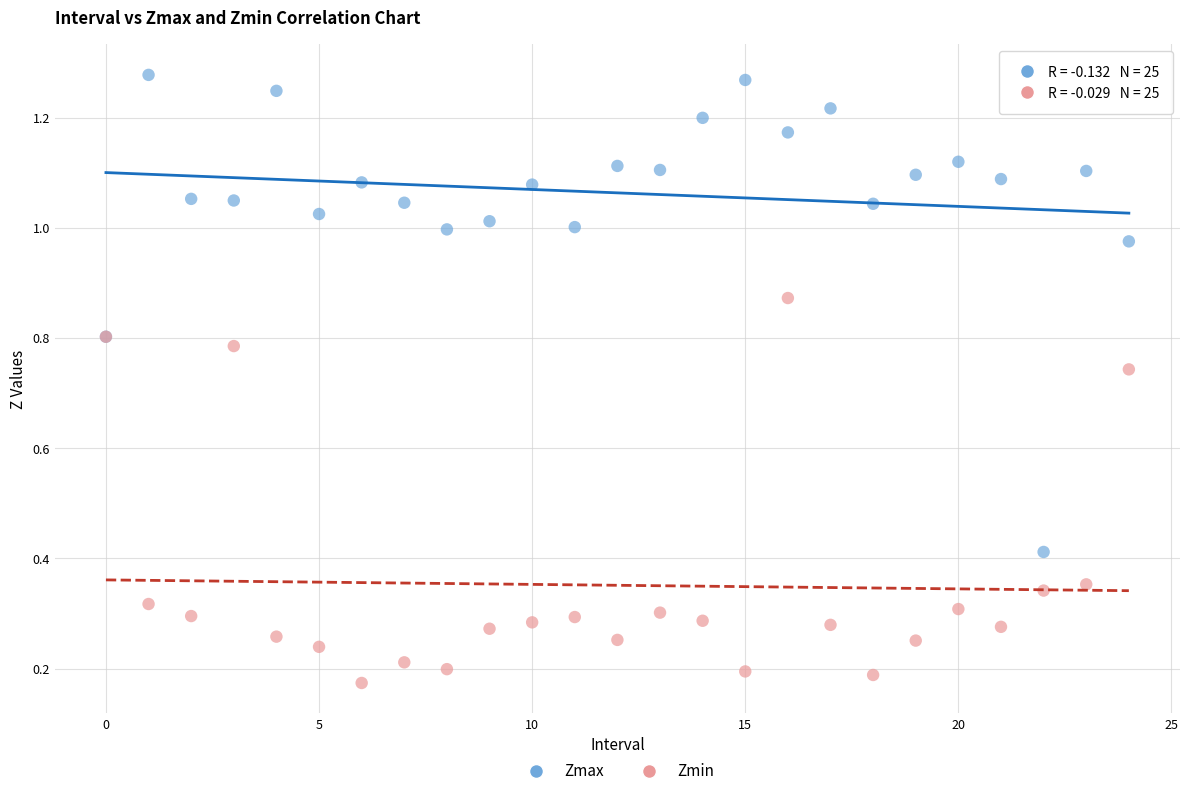

Which series reaches the minimum Y coordinate?

Zmin